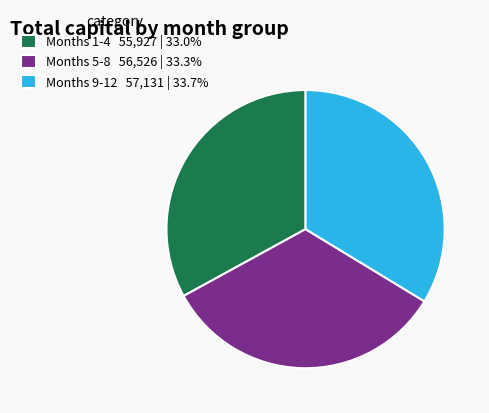

Is there a majority slice in this chart?

No